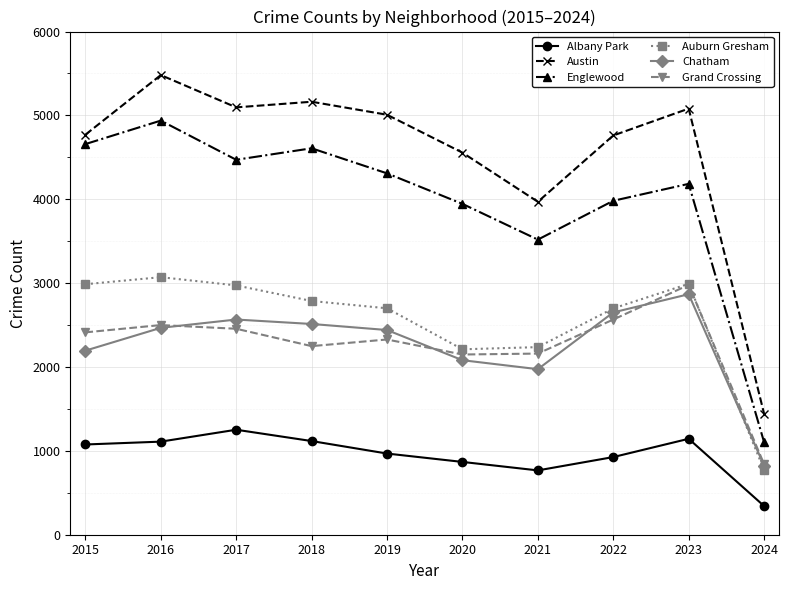

What is the average value of the Austin series?

4533